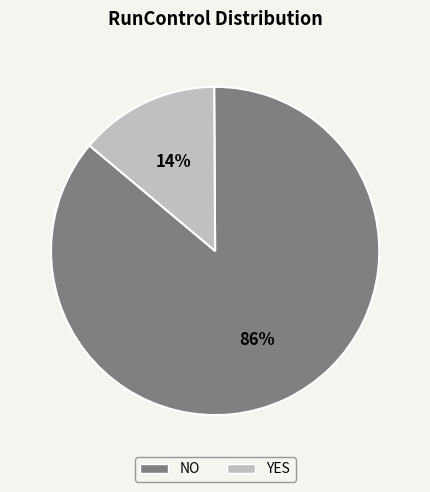

Count the number of slices in the pie.

2